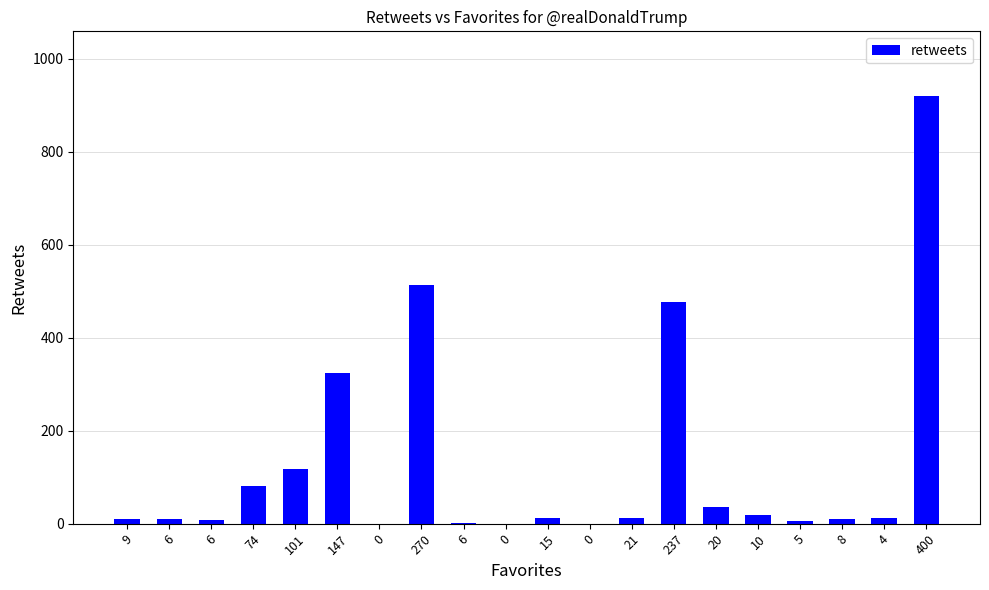

Rank the categories by value from lowest to highest.

0, 0, 0, 6, 5, 6, 9, 6, 8, 4, 15, 21, 10, 20, 74, 101, 147, 237, 270, 400